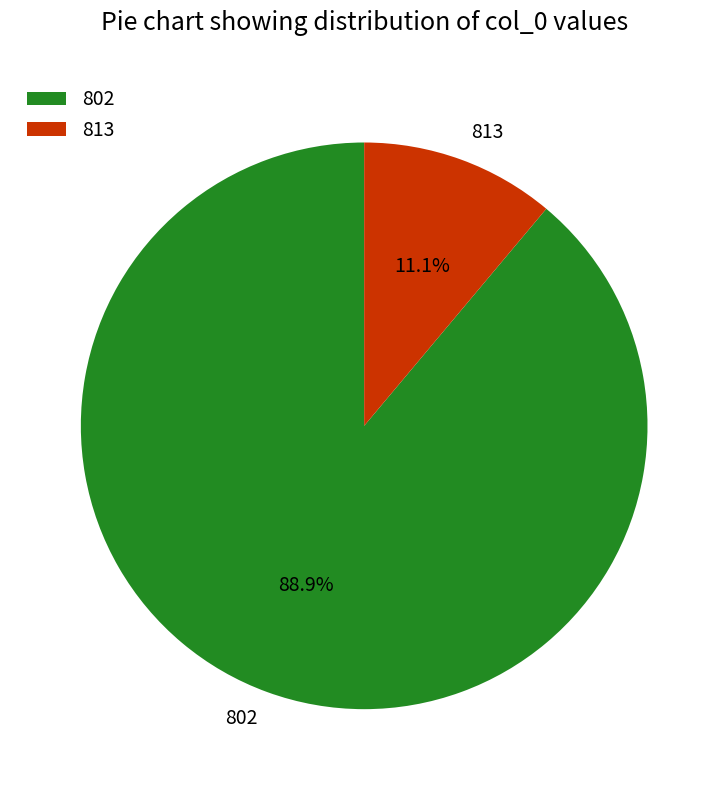

To the nearest percent, what is the difference between the largest and smallest slice percentages?

78%